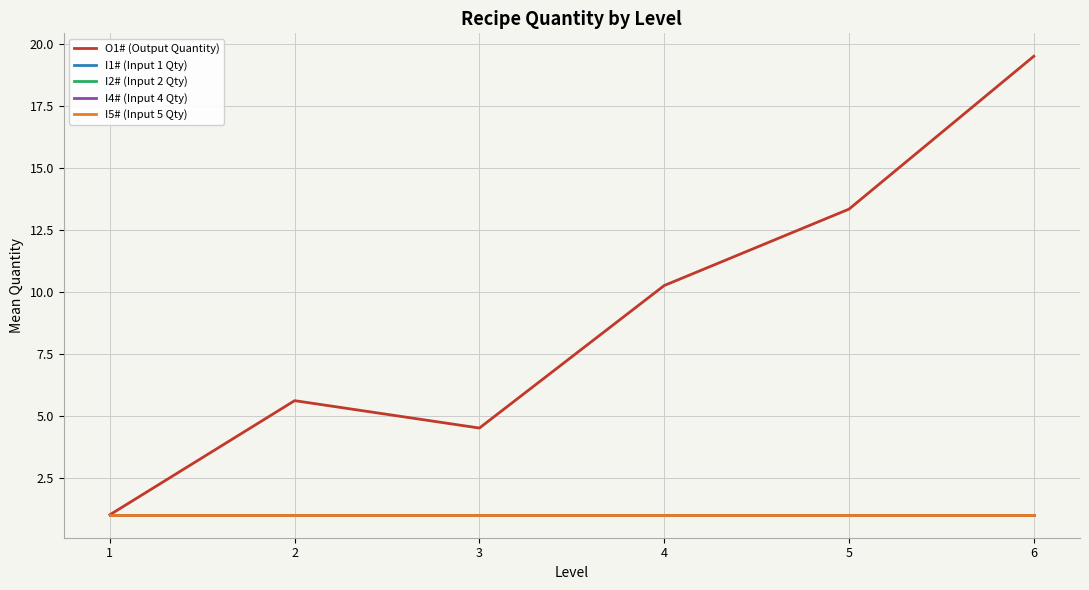

What is the total value across all series at 6?

23.5